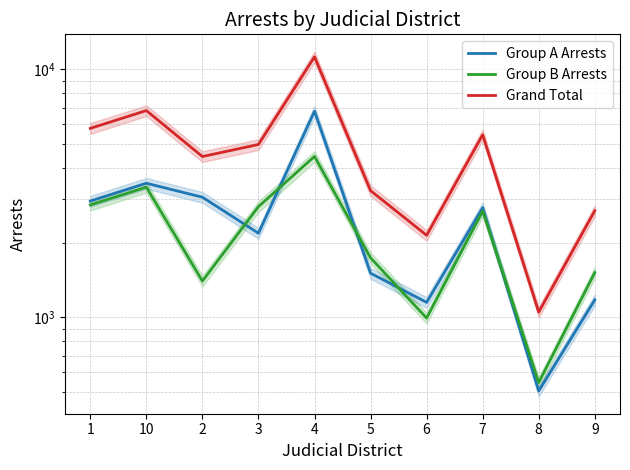

In Grand Total, how many points are lower than both neighbors (excluding endpoints)?

3